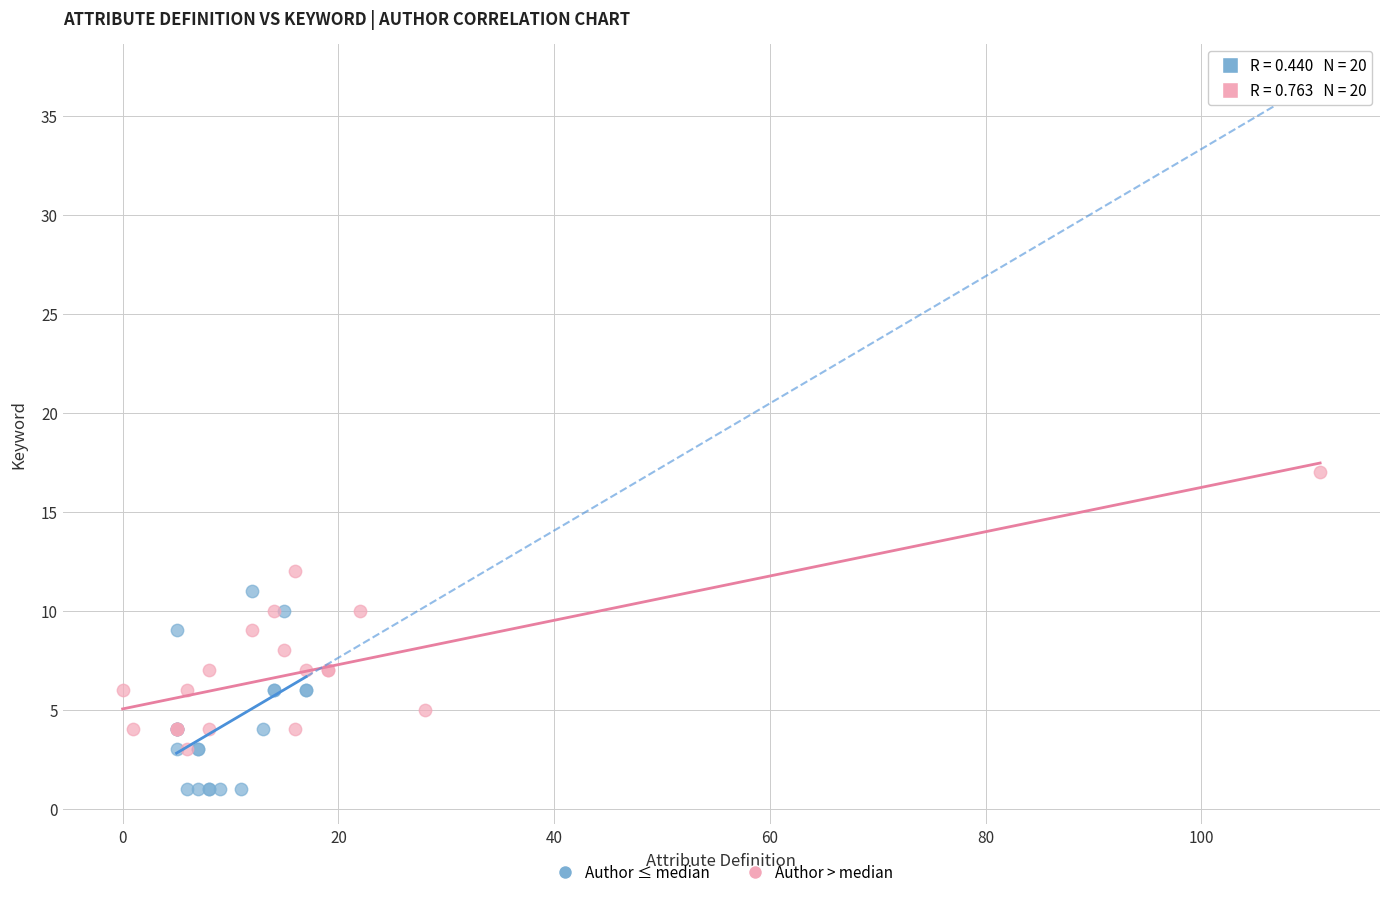

Which series contains the lowest Y value?

Author ≤ median